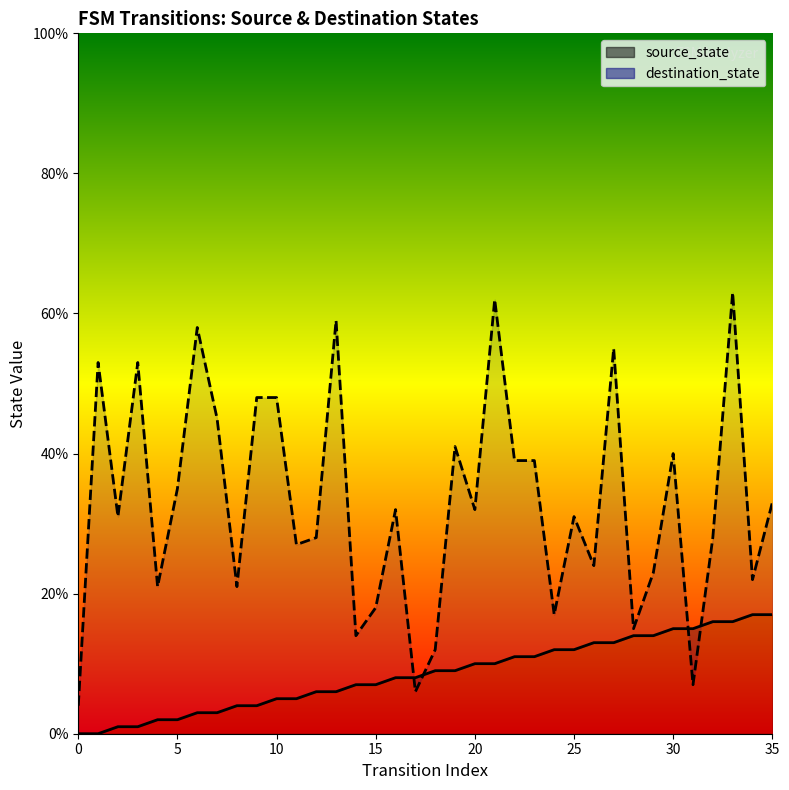

How many times do source_state and destination_state cross each other?

4